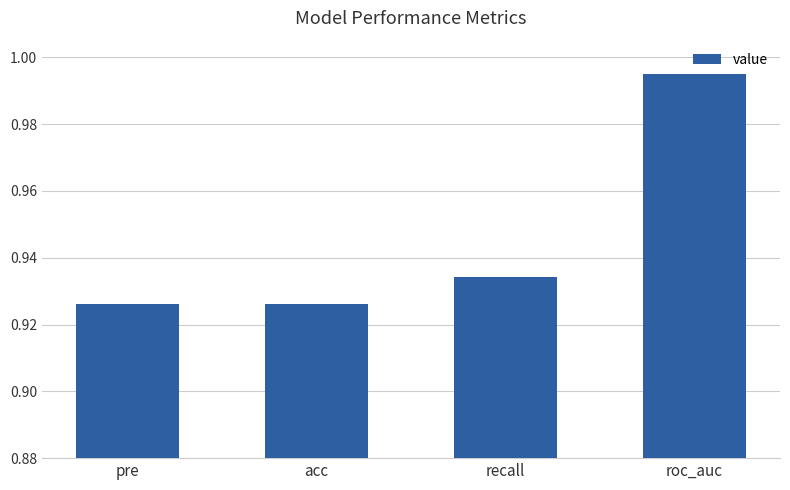

Which category has the highest value across all series?

roc_auc